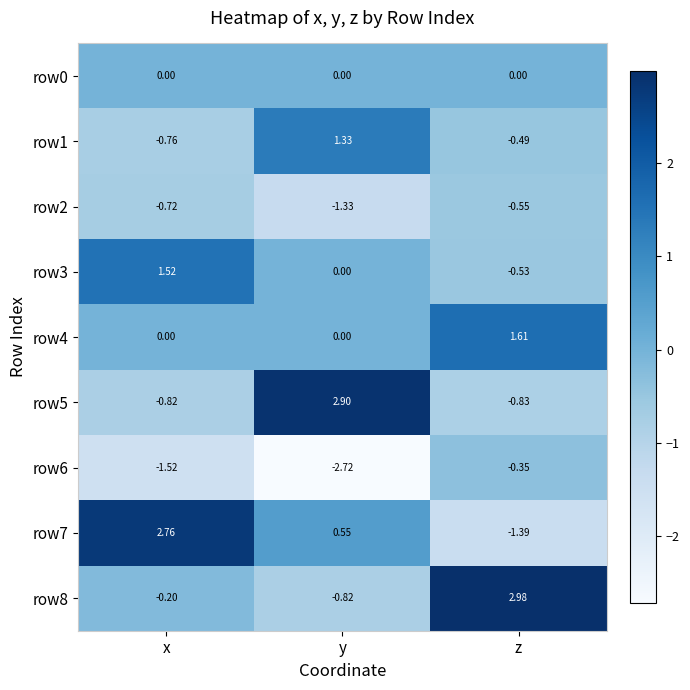

At how many categories does at least one series exceed 2?

3